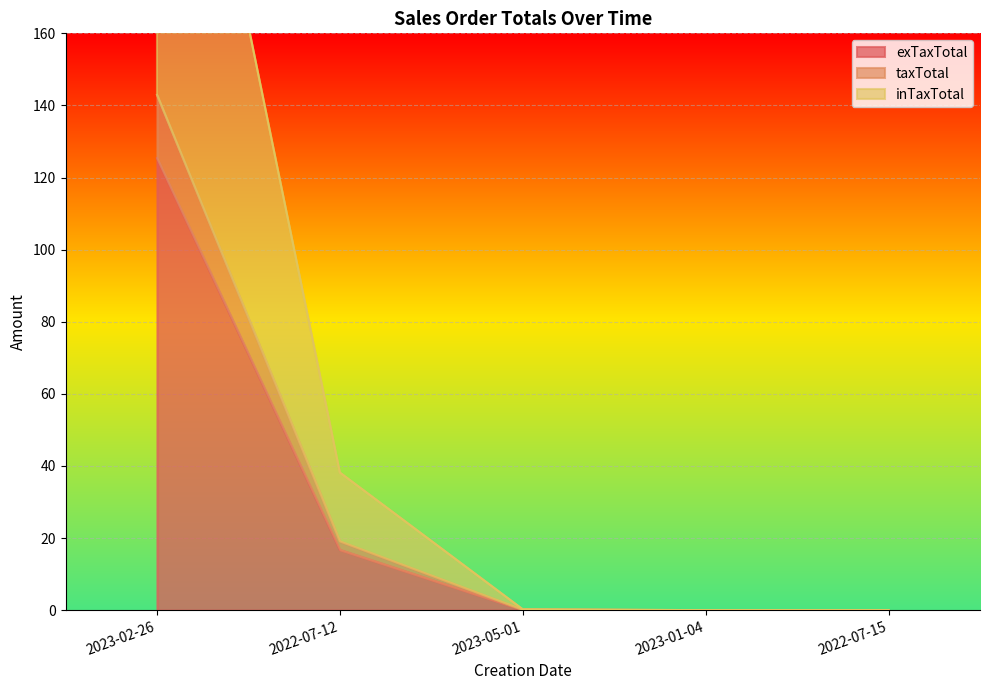

What is the sum of all exTaxTotal values?

142.2